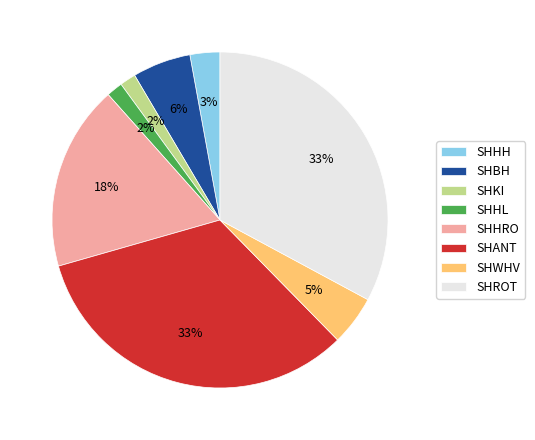

Do SHANT and SHWHV together represent more than half of the pie?

No